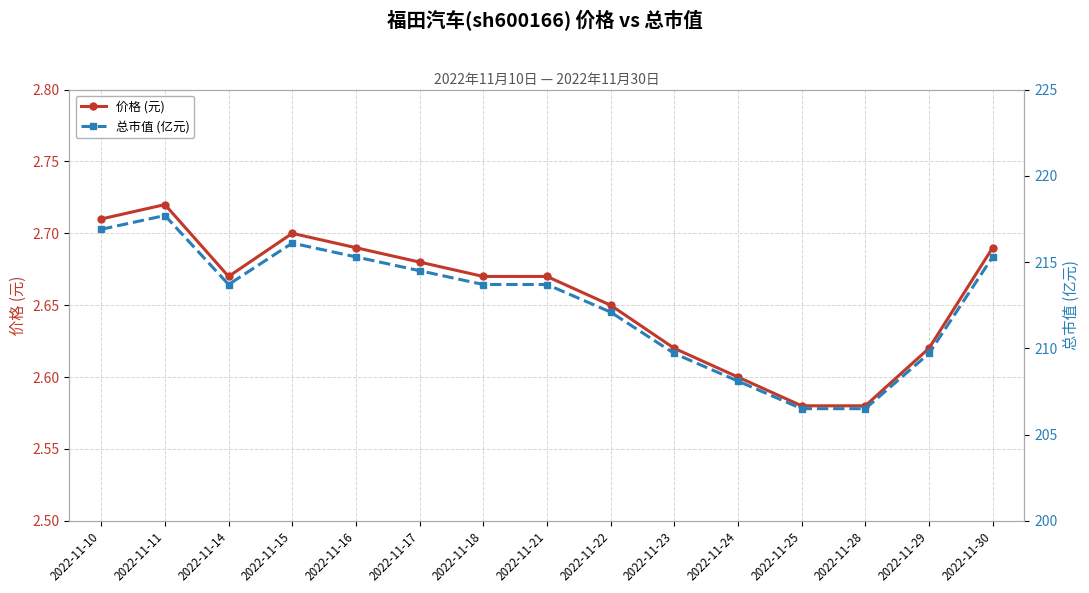

At which label does 价格 (元) reach its peak?

2022-11-11